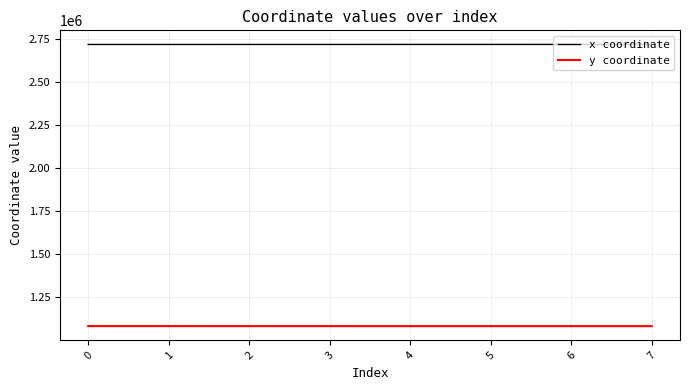

The x coordinate series shows 3781323.7 at 5. True or false?

False